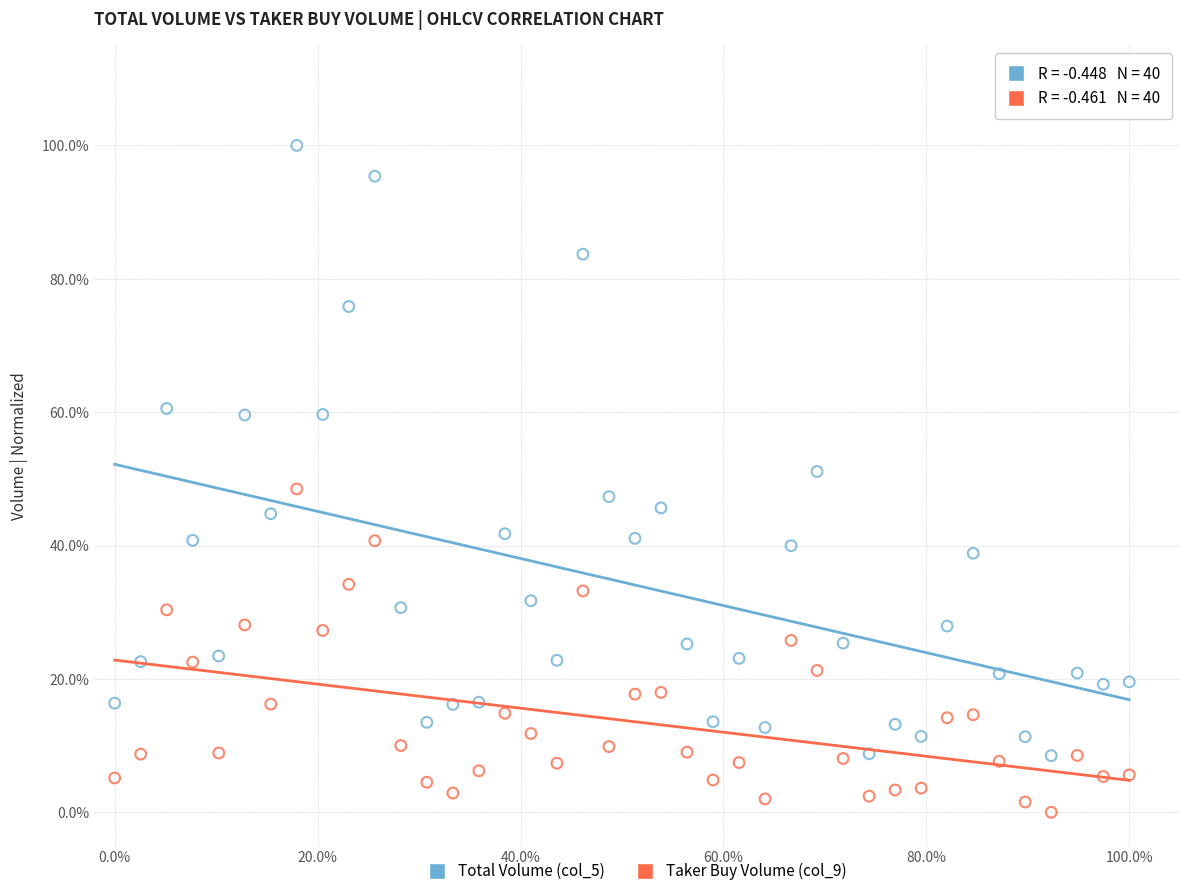

What are all the series names shown in the legend?

Total Volume (col_5), Taker Buy Volume (col_9)